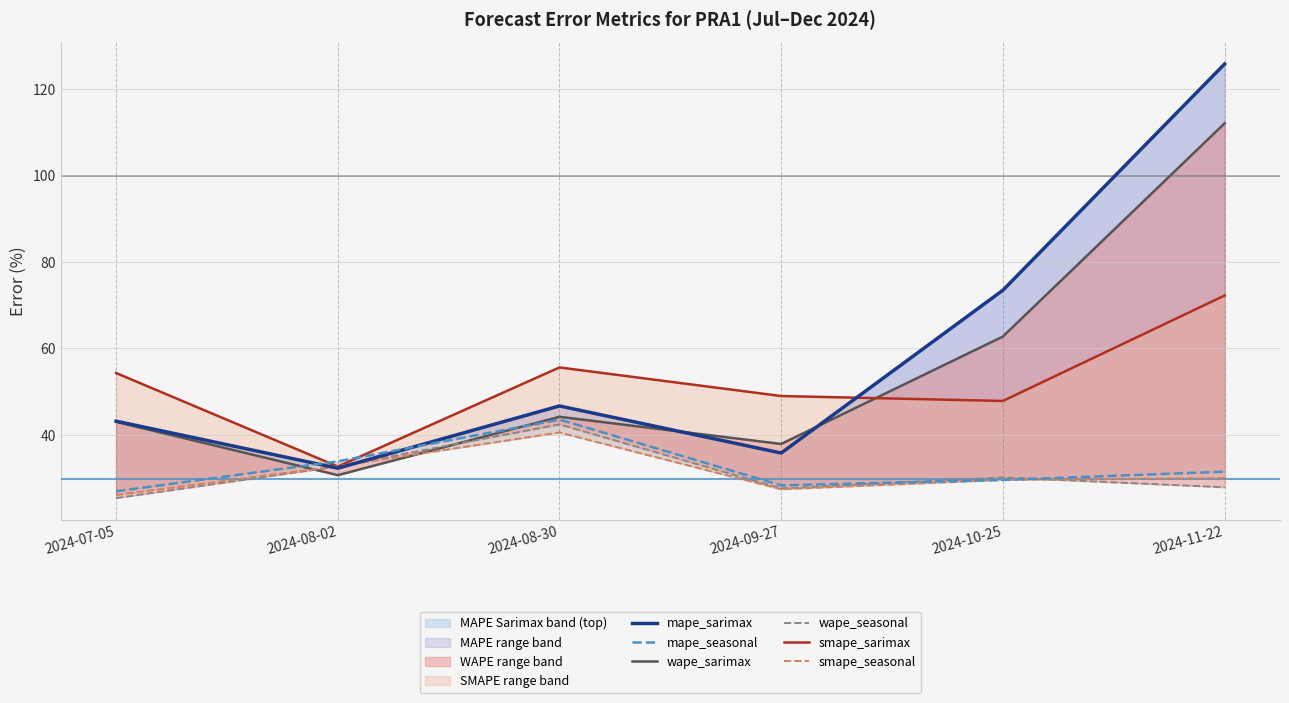

In mape_seasonal, how many points are higher than both neighbors (excluding endpoints)?

1